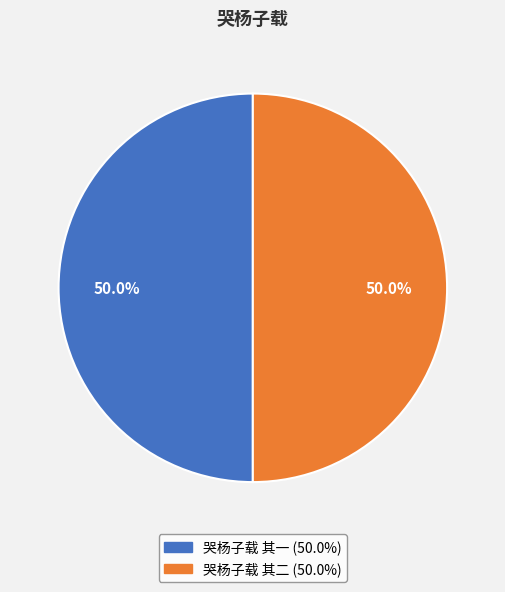

True or false: 哭杨子载 其一 accounts for 50% of the total.

True